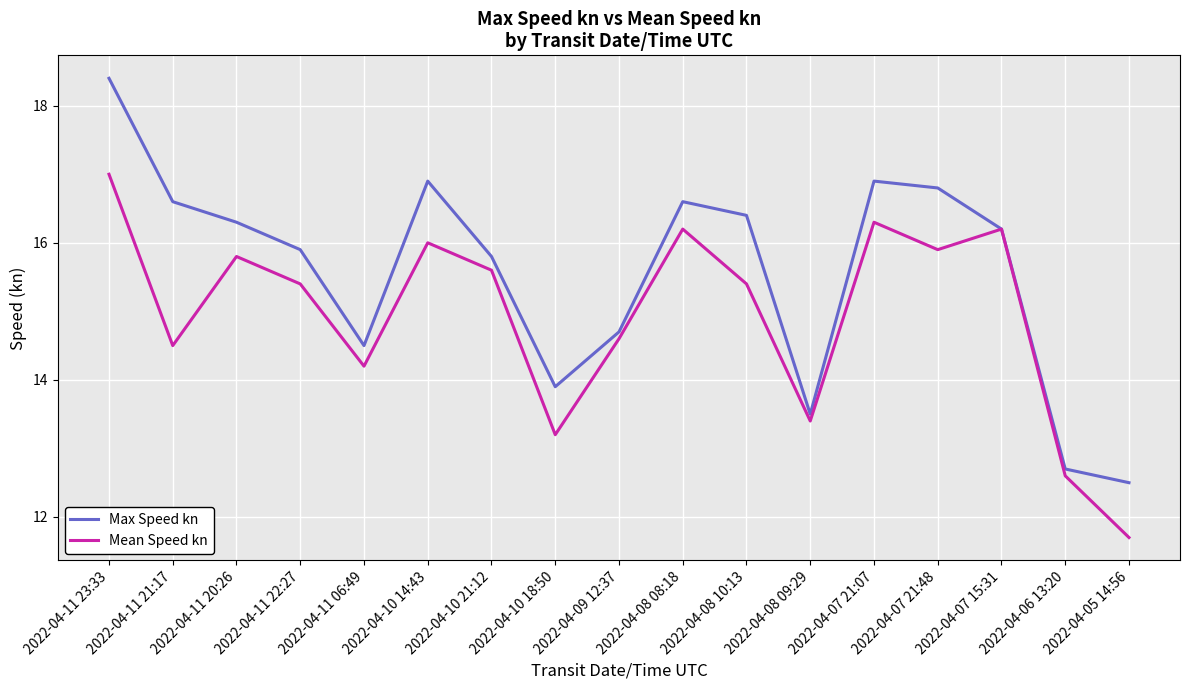

Where is Mean Speed kn nearest to the value 14?

2022-04-11 06:49